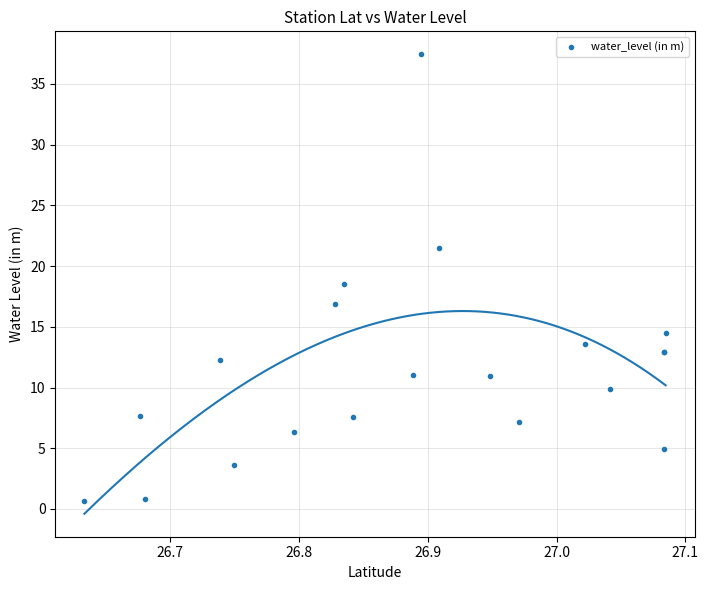

What Y value in the scatter plot is closest to 19?

18.5